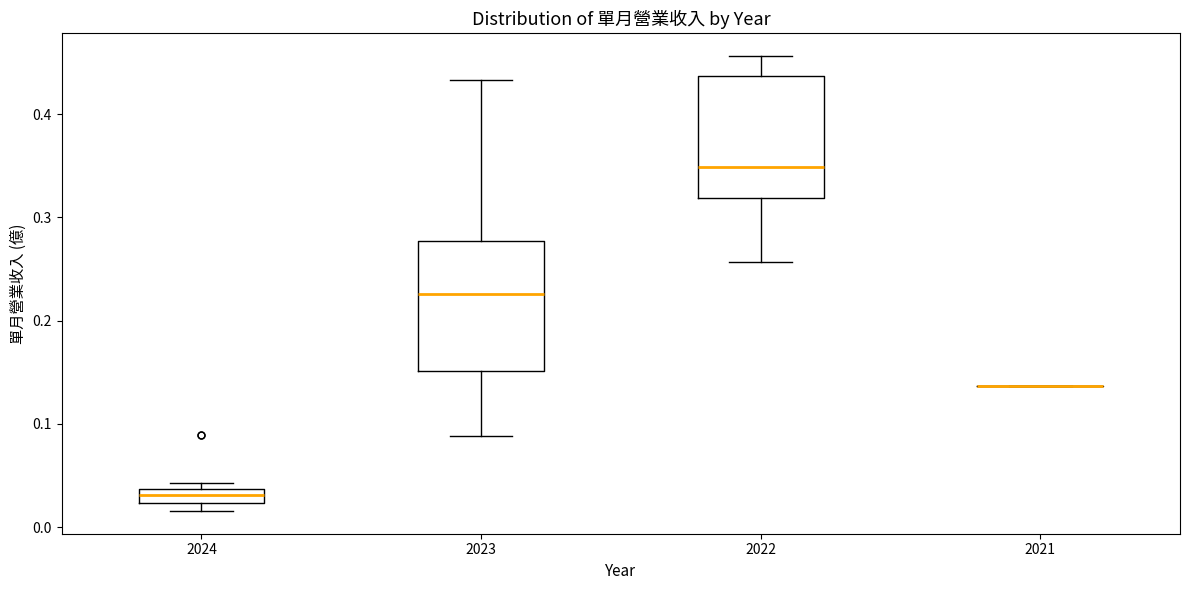

Where is the lower edge of the box at x = 2024 on the y-axis? The values are not printed on the chart, so give them approximately, as read against the axis.

0.02